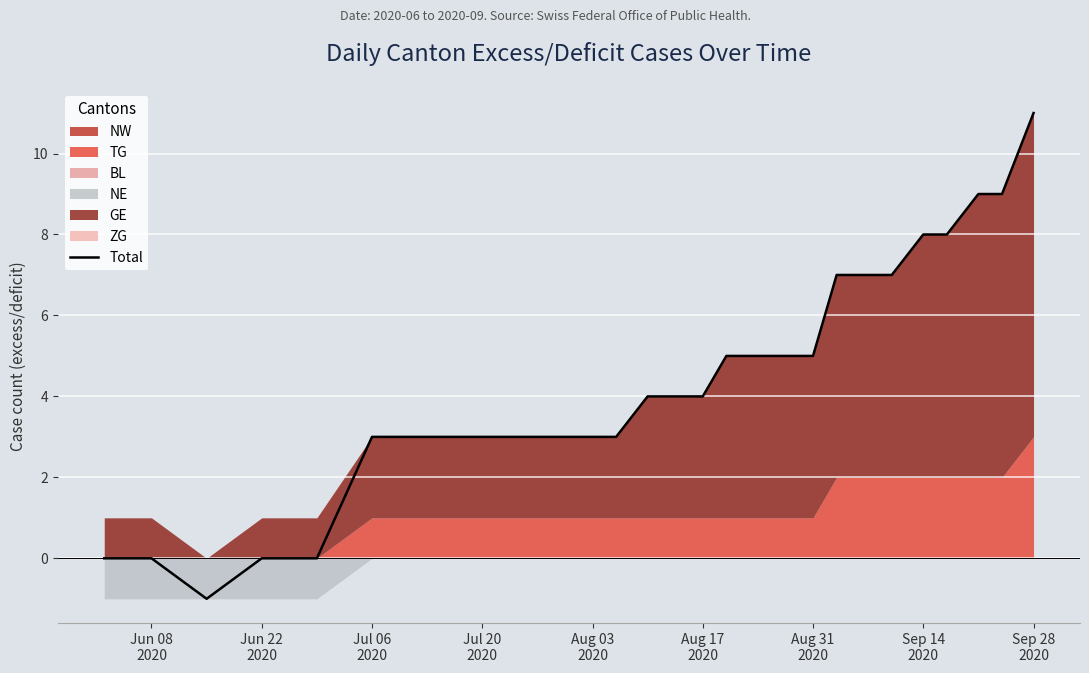

The chart shows a value of 7 at 15. True or false?

False